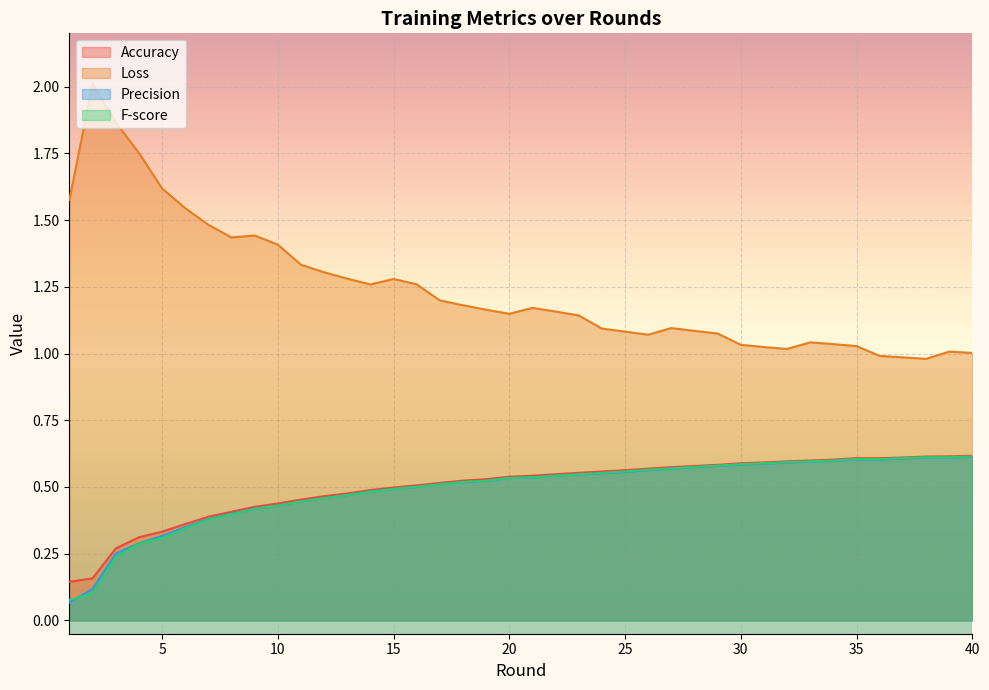

Reading right to left, what are all the values shown in this chart?

Accuracy: 0.6	0.6	0.6	0.6	0.6	0.6	0.6	0.6	0.6	0.6	0.6	0.6	0.6	0.6	0.6	0.6	0.6	0.6	0.5	0.5	0.5	0.5	0.5	0.5	0.5	0.5	0.5	0.5	0.5	0.5	0.4	0.4	0.4	0.4	0.4	0.3	0.3	0.3	0.2	0.1
Loss: 1.0	1.0	1.0	1.0	1.0	1.0	1.0	1.0	1.0	1.0	1.0	1.1	1.1	1.1	1.1	1.1	1.1	1.1	1.2	1.2	1.1	1.2	1.2	1.2	1.3	1.3	1.3	1.3	1.3	1.3	1.4	1.4	1.4	1.5	1.5	1.6	1.8	1.9	2.0	1.6
Precision: 0.6	0.6	0.6	0.6	0.6	0.6	0.6	0.6	0.6	0.6	0.6	0.6	0.6	0.6	0.6	0.6	0.6	0.5	0.5	0.5	0.5	0.5	0.5	0.5	0.5	0.5	0.5	0.5	0.5	0.4	0.4	0.4	0.4	0.4	0.3	0.3	0.3	0.3	0.1	0.1
F-score: 0.6	0.6	0.6	0.6	0.6	0.6	0.6	0.6	0.6	0.6	0.6	0.6	0.6	0.6	0.6	0.6	0.6	0.5	0.5	0.5	0.5	0.5	0.5	0.5	0.5	0.5	0.5	0.5	0.5	0.4	0.4	0.4	0.4	0.4	0.3	0.3	0.3	0.2	0.1	0.1